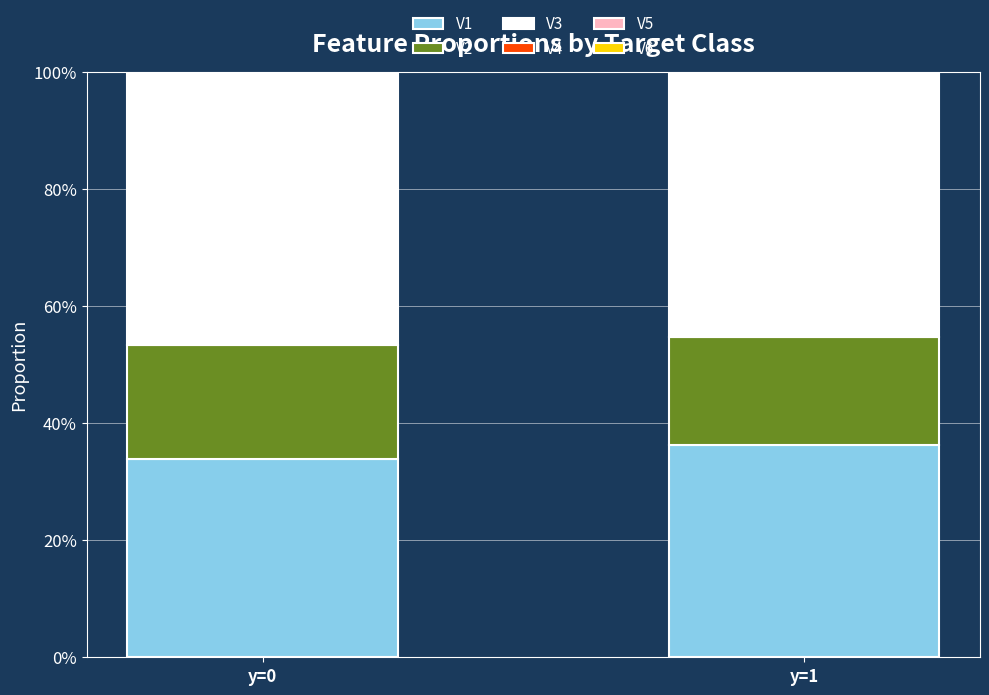

Which series has the largest total across all categories?

V4